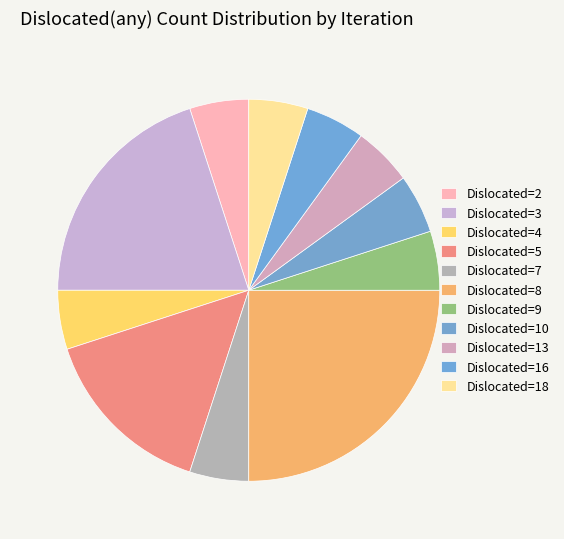

Is there a majority slice in this chart?

No